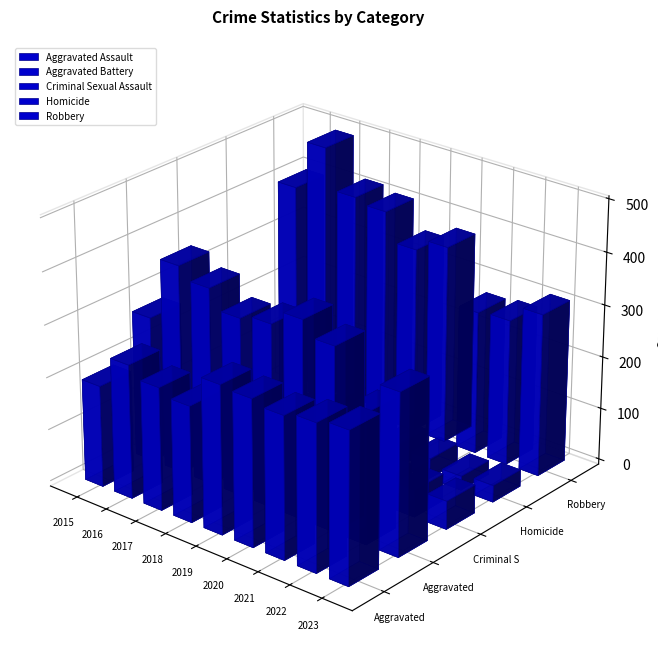

At how many categories does at least one series exceed 82?

9